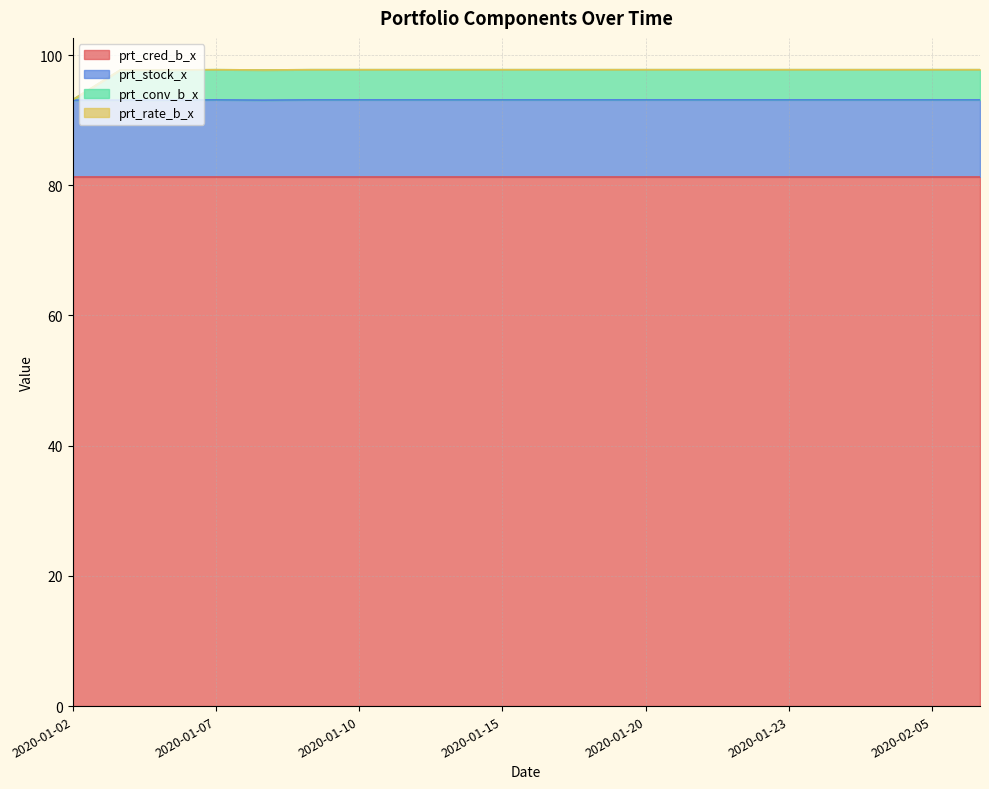

What is the approximate value of prt_stock_x at 2020-01-09?

93.1